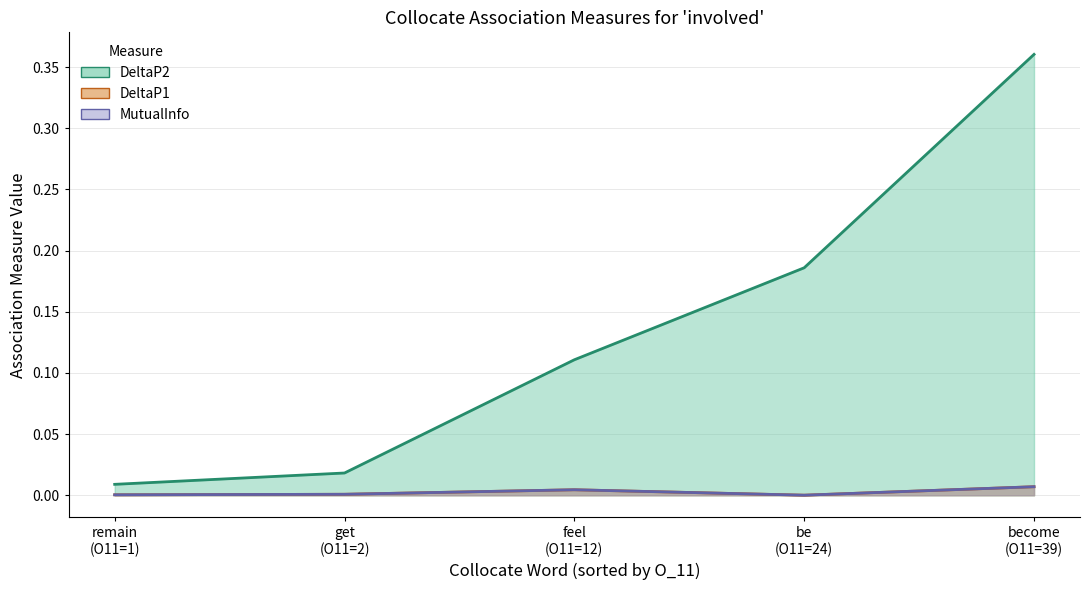

How many data points does each series have?

5